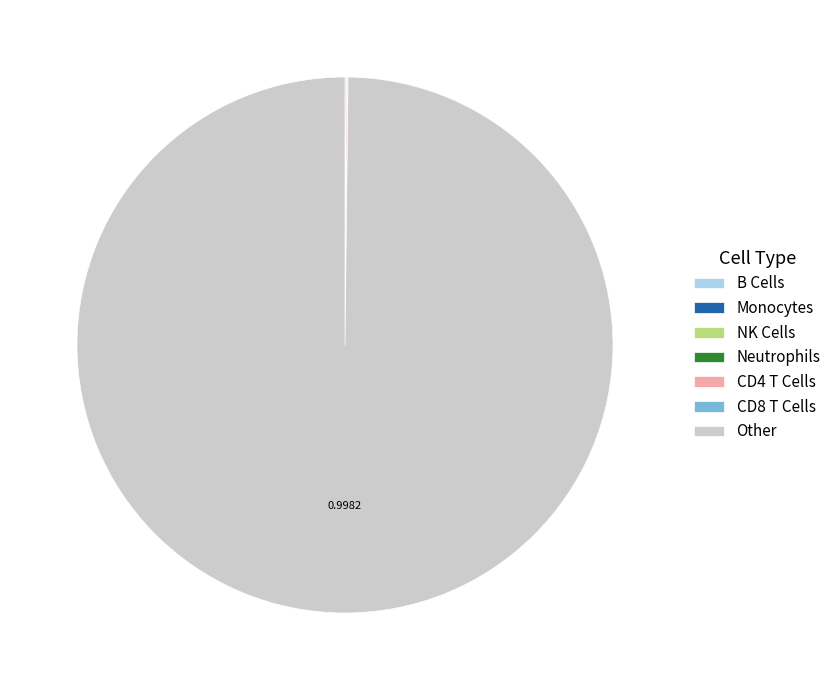

Does Other account for over 50% of the chart?

Yes